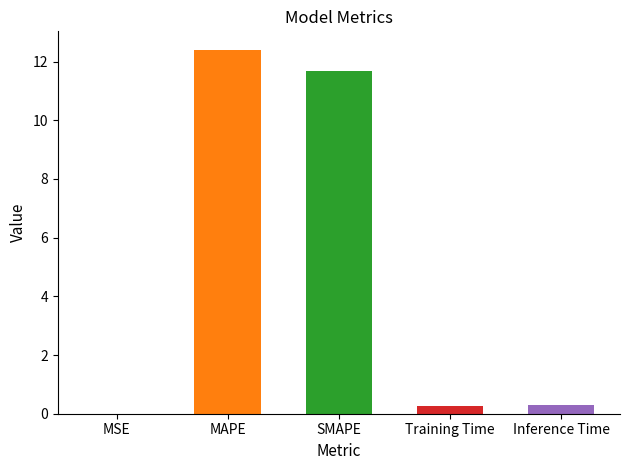

What is the maximum value shown in the chart?

12.4